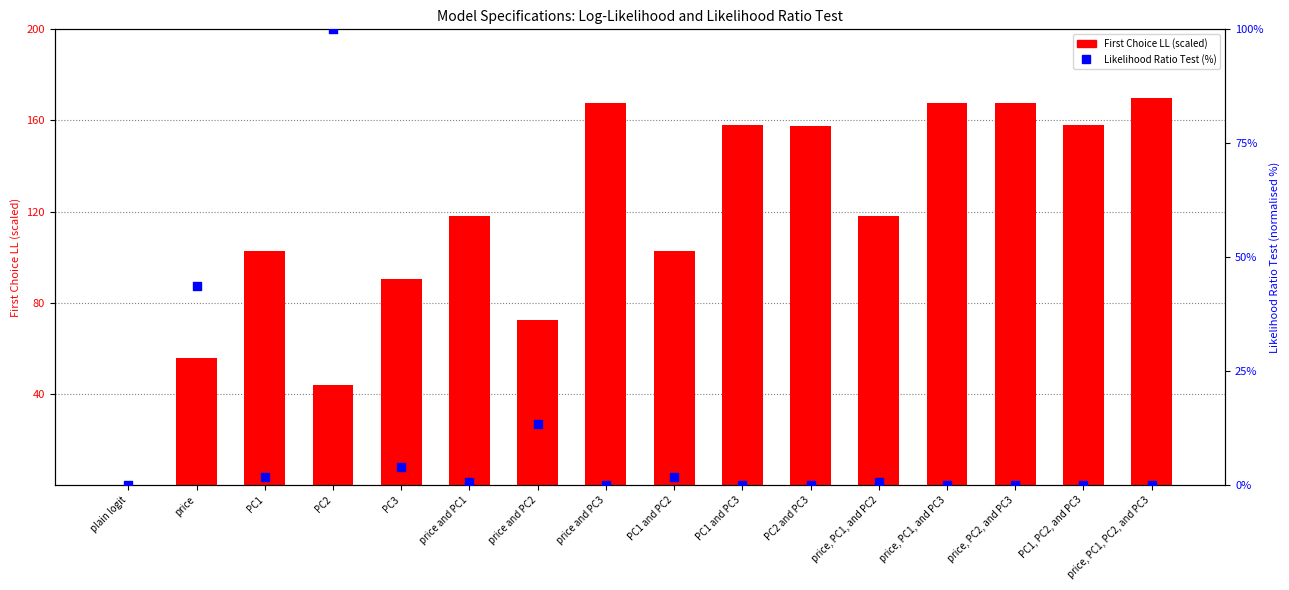

Which series reaches the minimum Y coordinate?

First Choice LL (scaled)